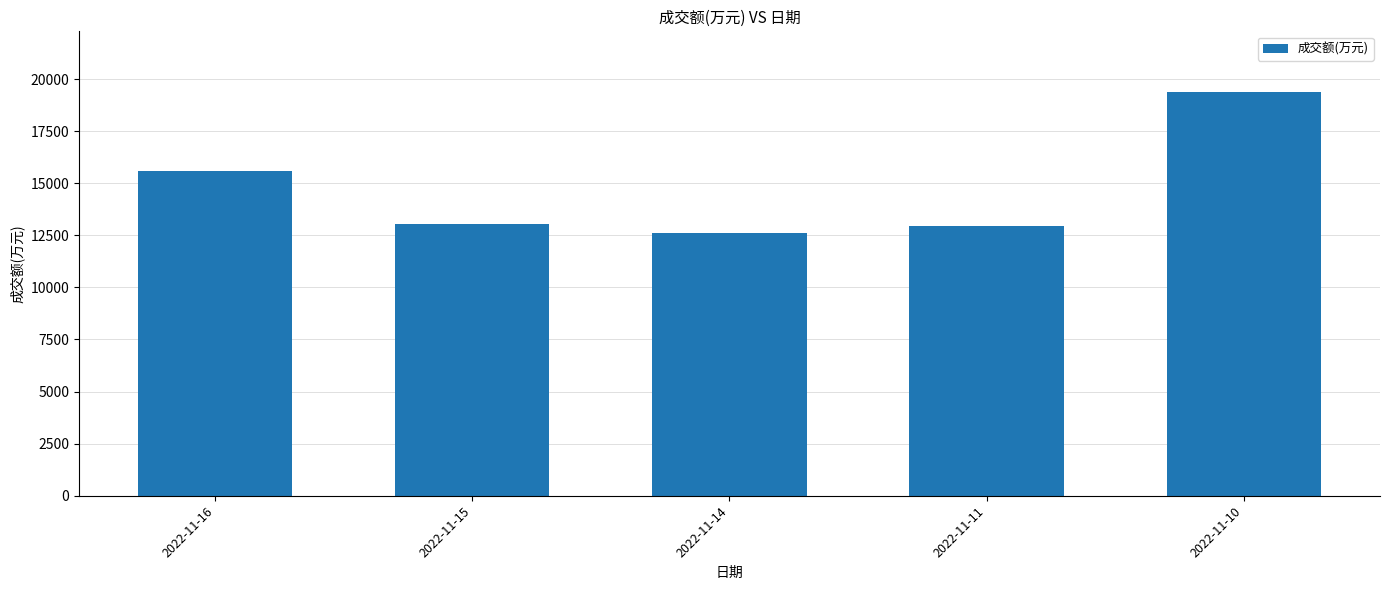

What is the value of the 4th bar from the left?

12946